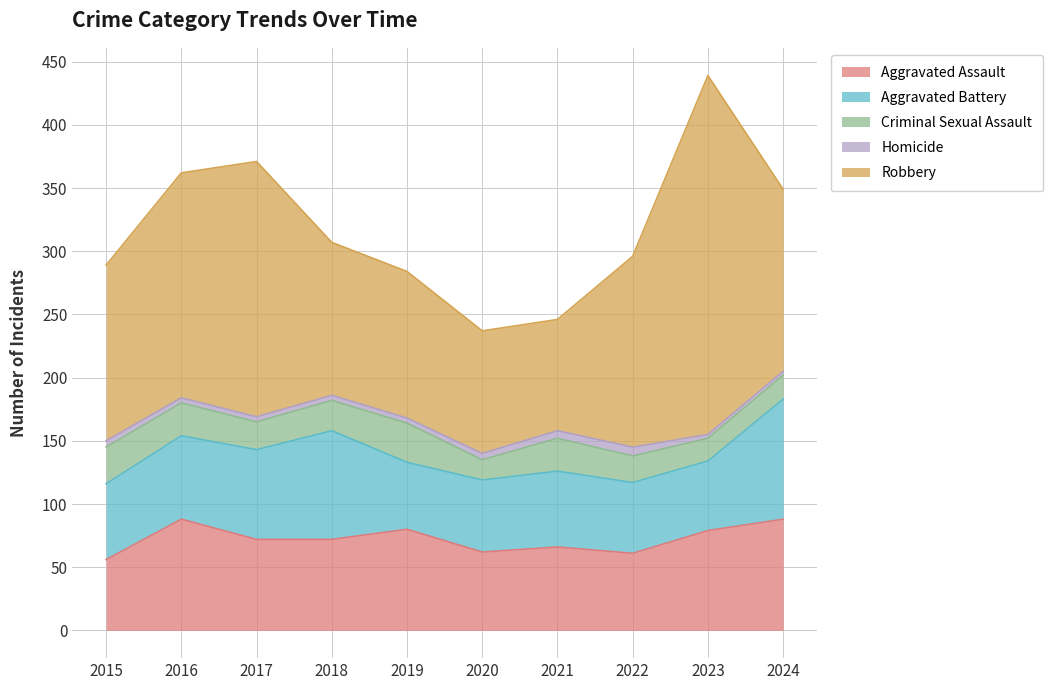

True or false: Aggravated Battery has a value of 91 at 2016.

False